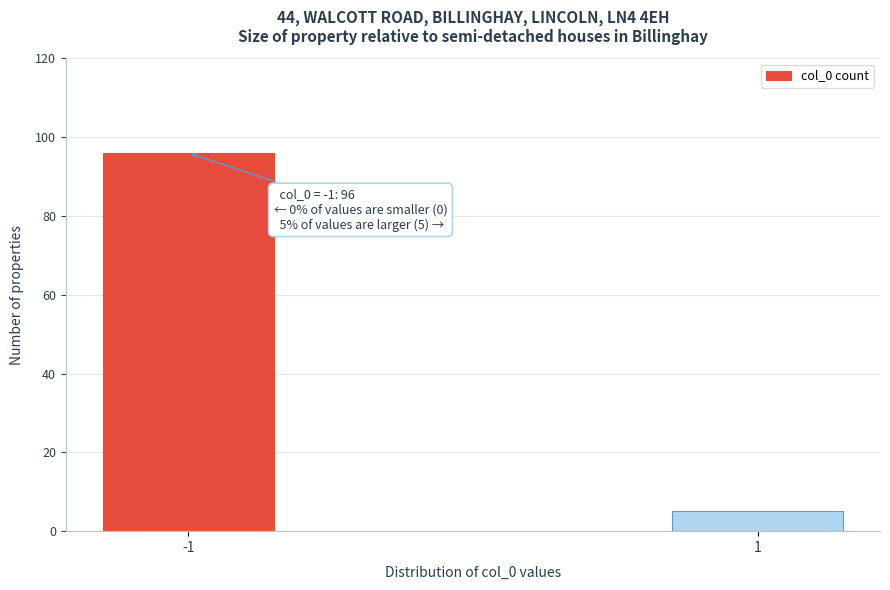

Reading right to left, what are all the values shown in this chart?

5	96